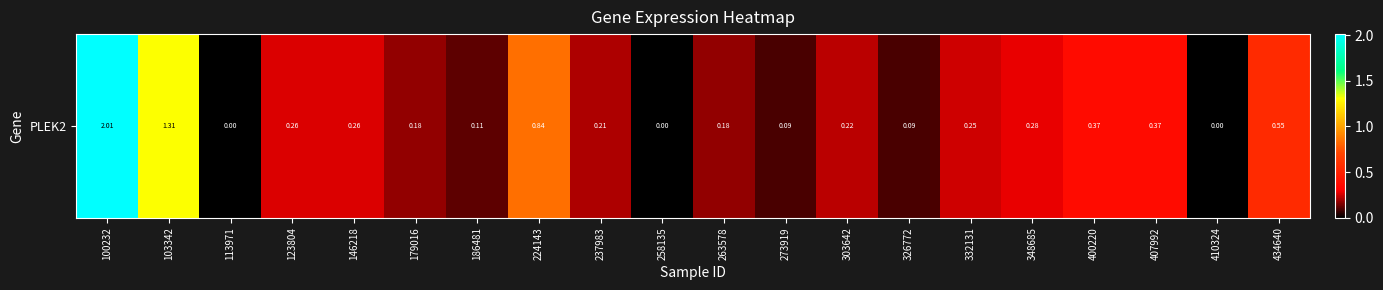

List the labels in order of value, largest first.

100232, 103342, 224143, 434640, 400220, 407992, 348685, 123804, 146218, 332131, 303642, 237983, 179016, 263578, 186481, 273919, 326772, 113971, 258135, 410324